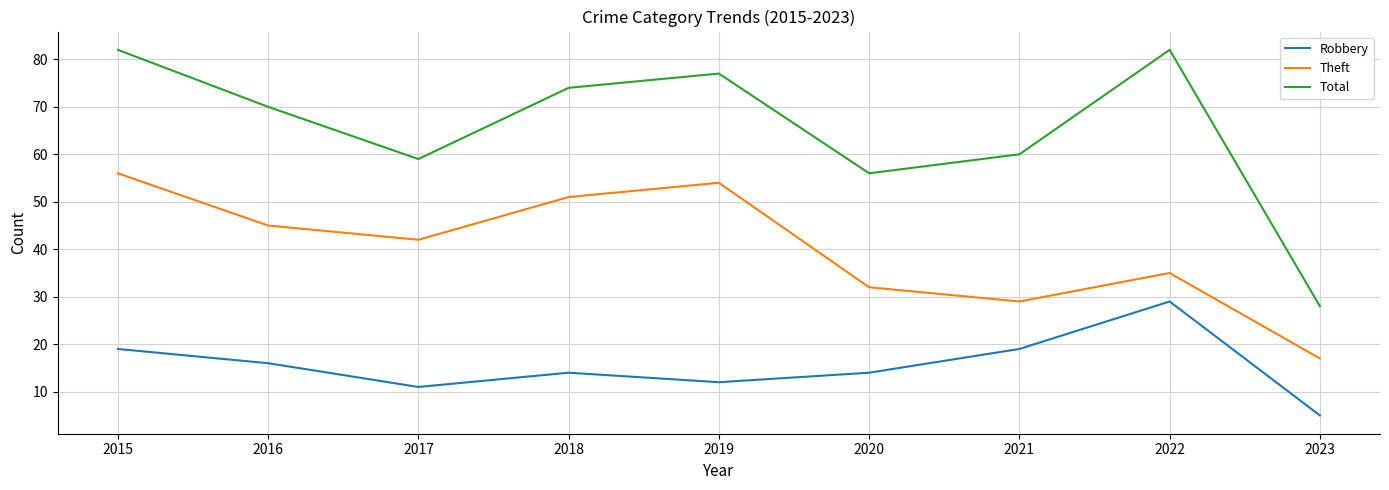

At which category does the chart reach its minimum across all series?

2023